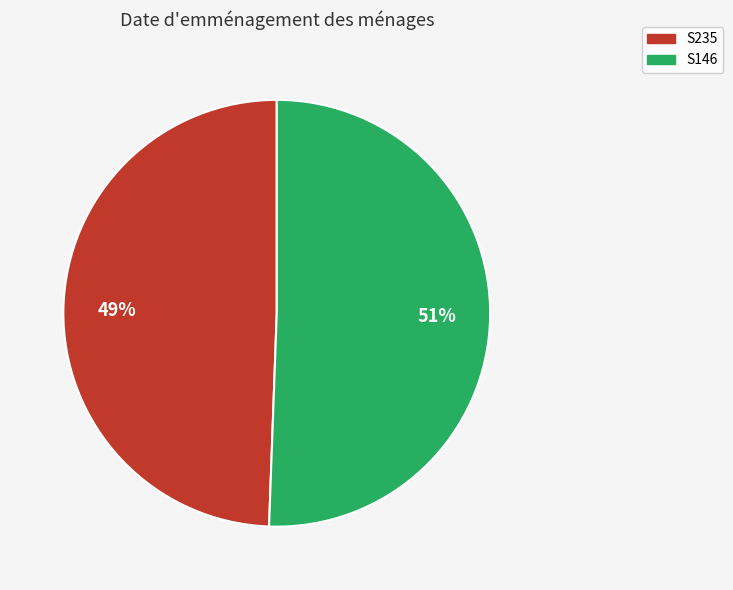

What percentage is the S235 slice, to the nearest percent?

49%